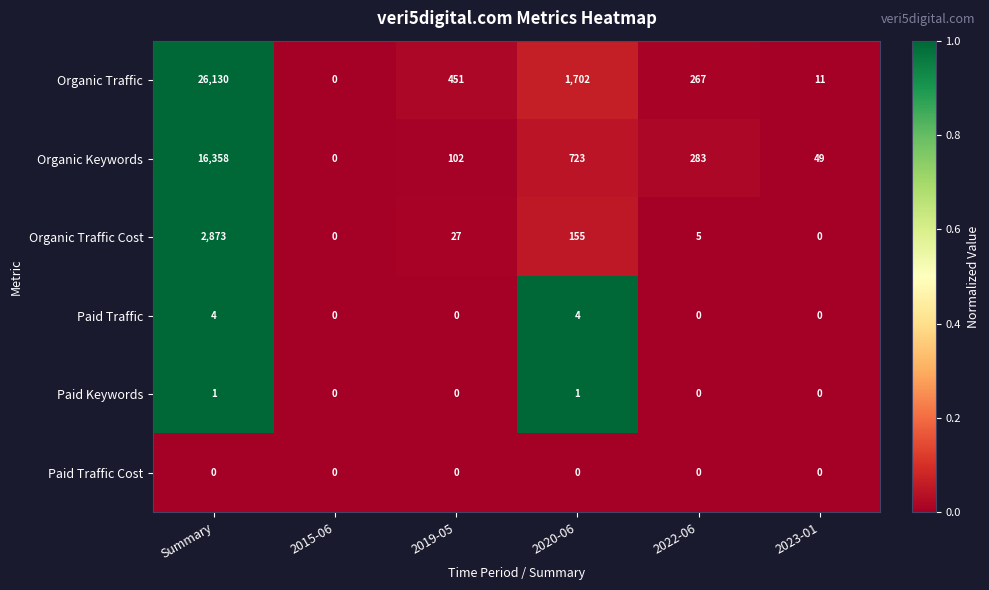

Rank the series by their maximum value, from highest to lowest.

Organic Traffic, Organic Keywords, Organic Traffic Cost, Paid Traffic, Paid Keywords, Paid Traffic Cost